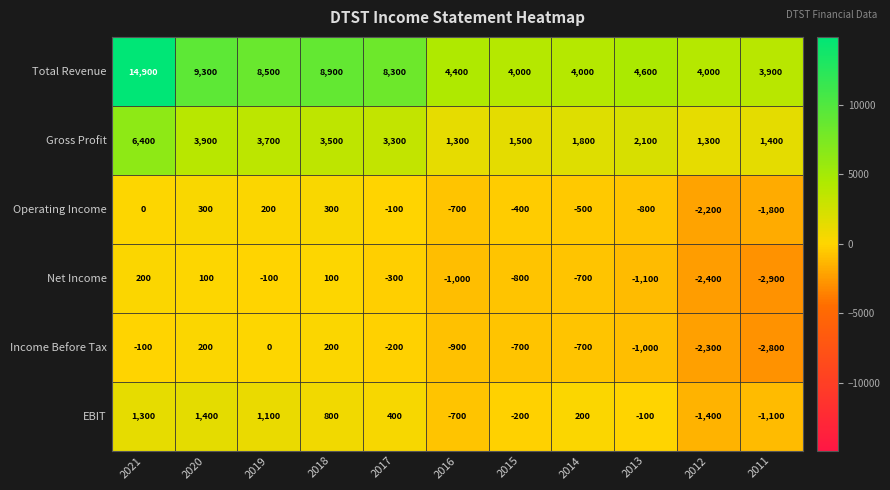

How many data points in EBIT are less than 200?

5